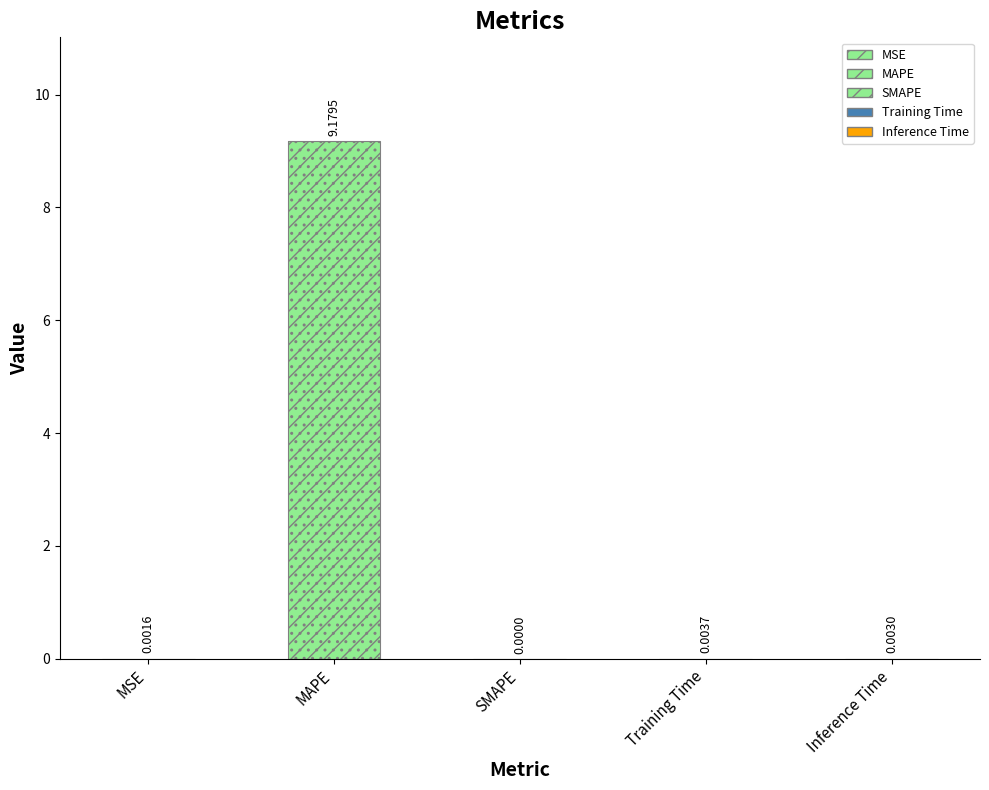

What position from the right is Training Time?

2